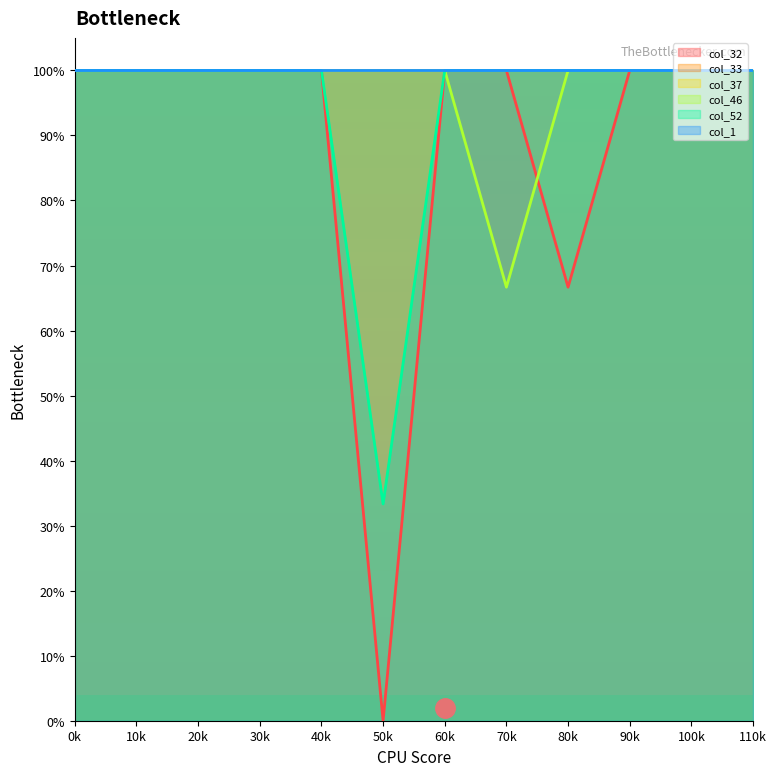

Read the col_32 value at 8.

0.7